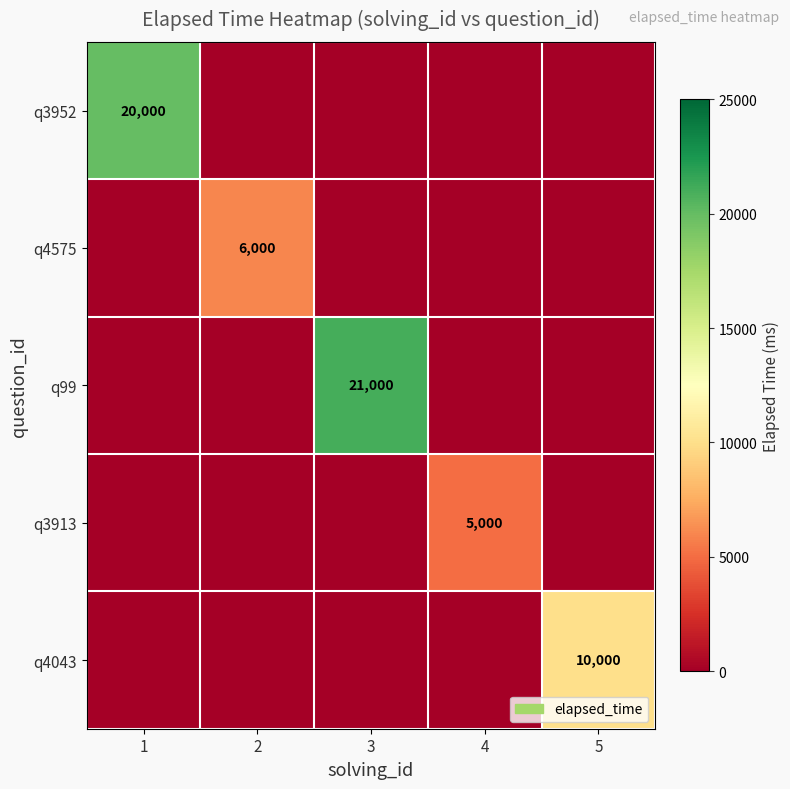

Is it true that q4043 equals 17953 at 5?

False